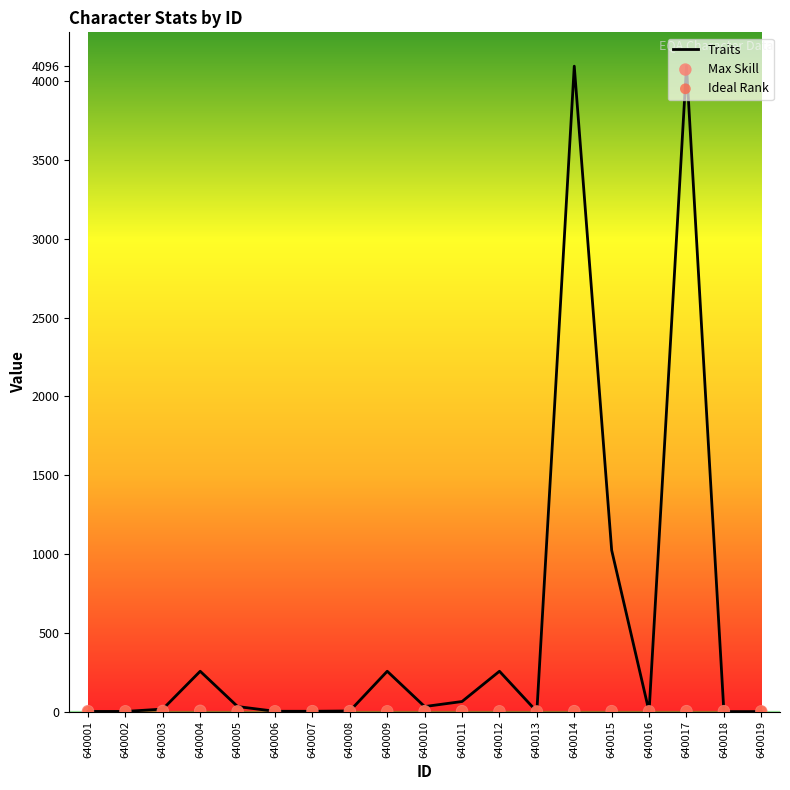

Which series reaches the maximum Y coordinate?

Traits